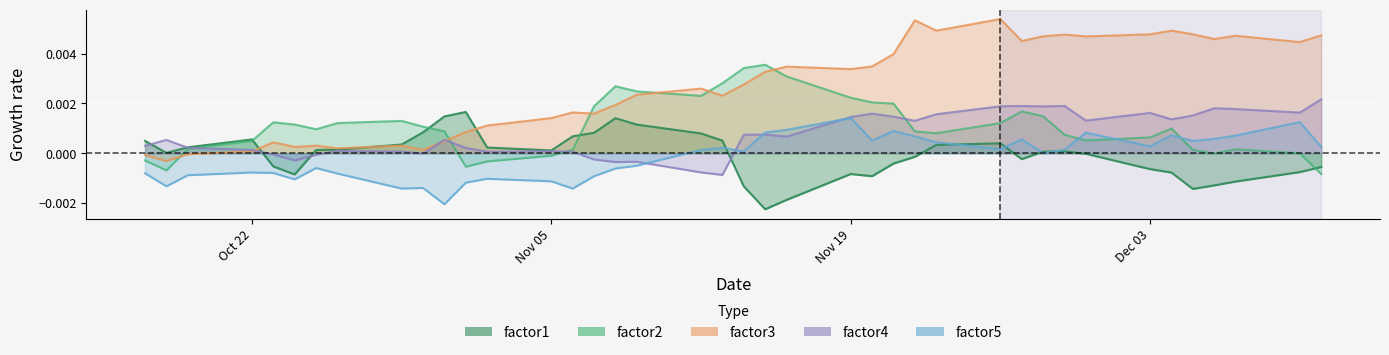

What are all the series names shown in the legend?

factor1, factor2, factor3, factor4, factor5